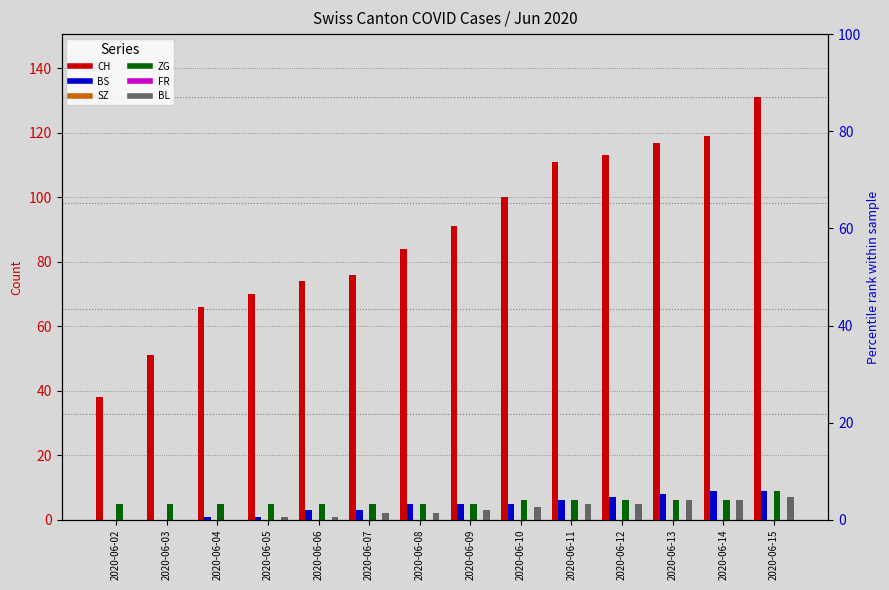

Which label corresponds to the smallest value in the chart?

2020-06-02